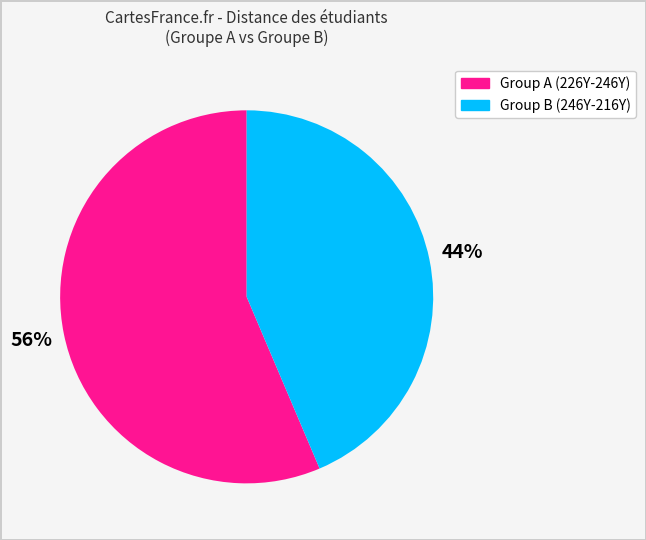

Is there a majority slice in this chart?

Yes